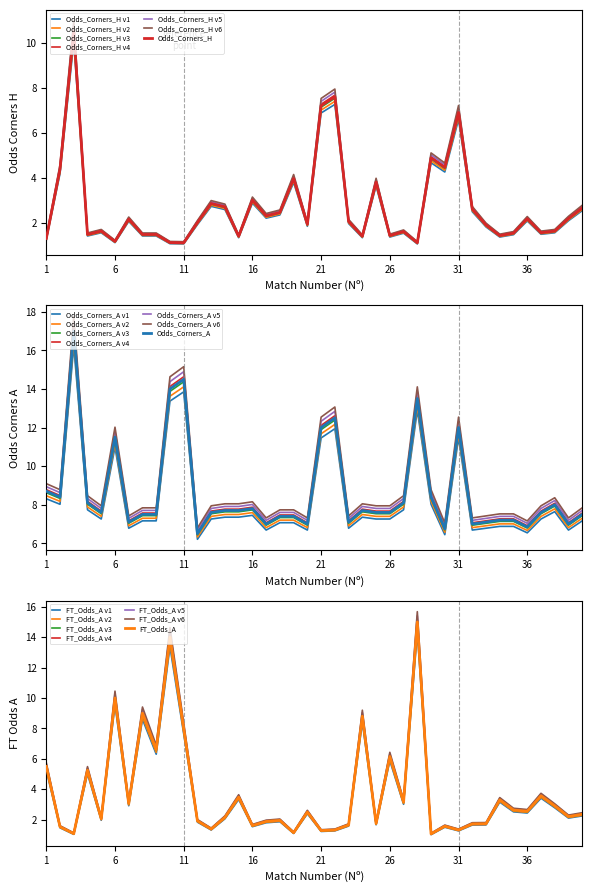

Does the chart display data point markers on the line(s)?

No